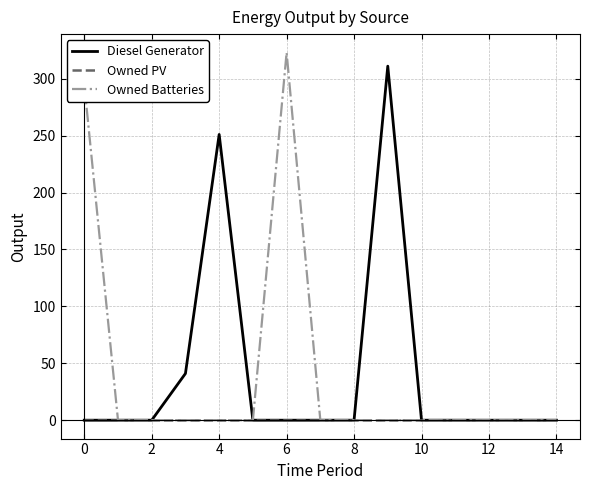

What is the maximum value shown in the chart?

323